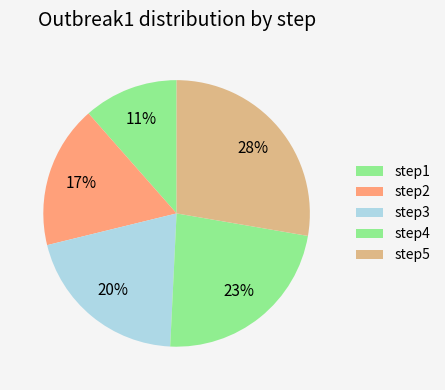

True or false: step1 accounts for 11% of the total.

True